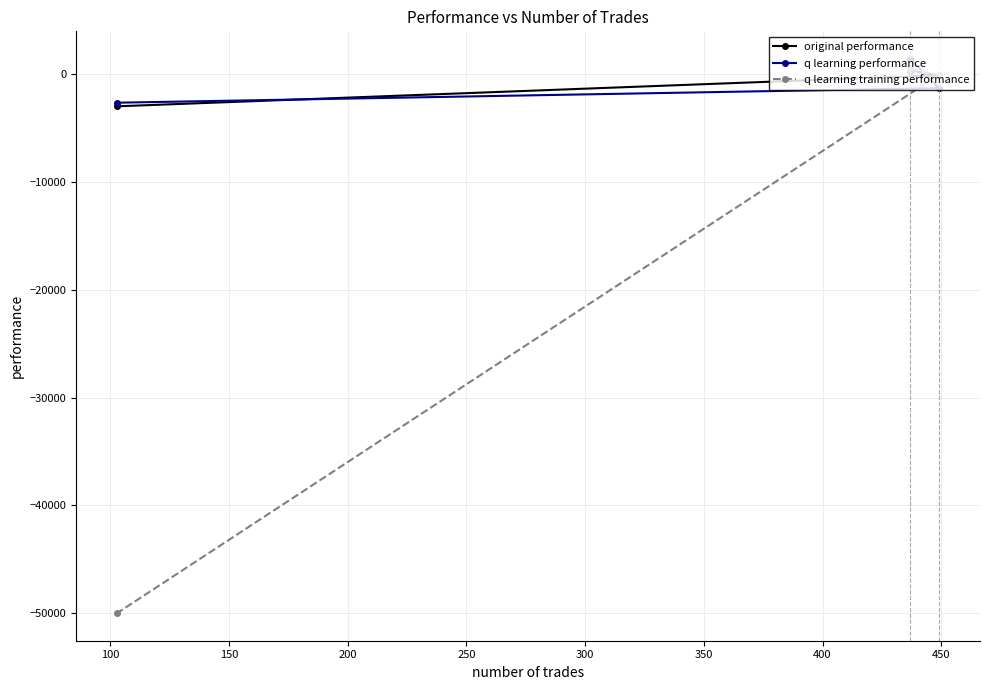

Reading left to right, what are all the values shown in this chart?

original performance: -2972.6	347.2	-98.5
q learning performance: -2637.9	1414.7	-1283.2
q learning training performance: -50000.0	479.4	-46.6